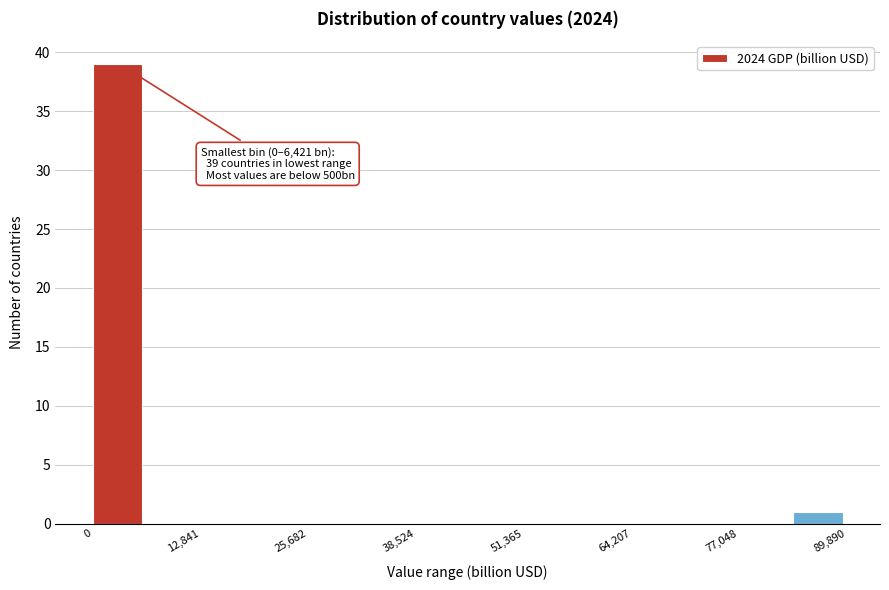

Read against the x-axis, roughly where is the centre of the tallest bar?

2000